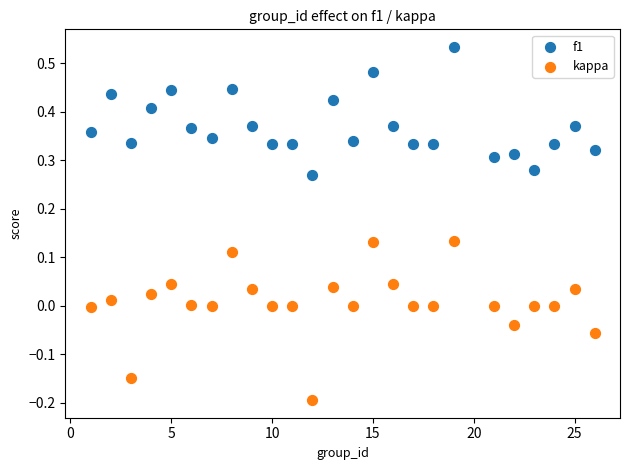

Which series reaches the minimum Y coordinate?

kappa